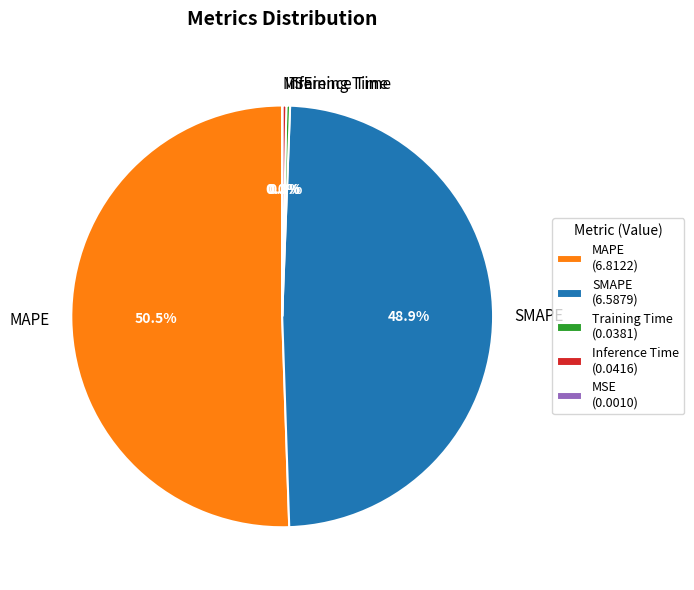

How much of the chart is everything except Inference Time?

99.7%